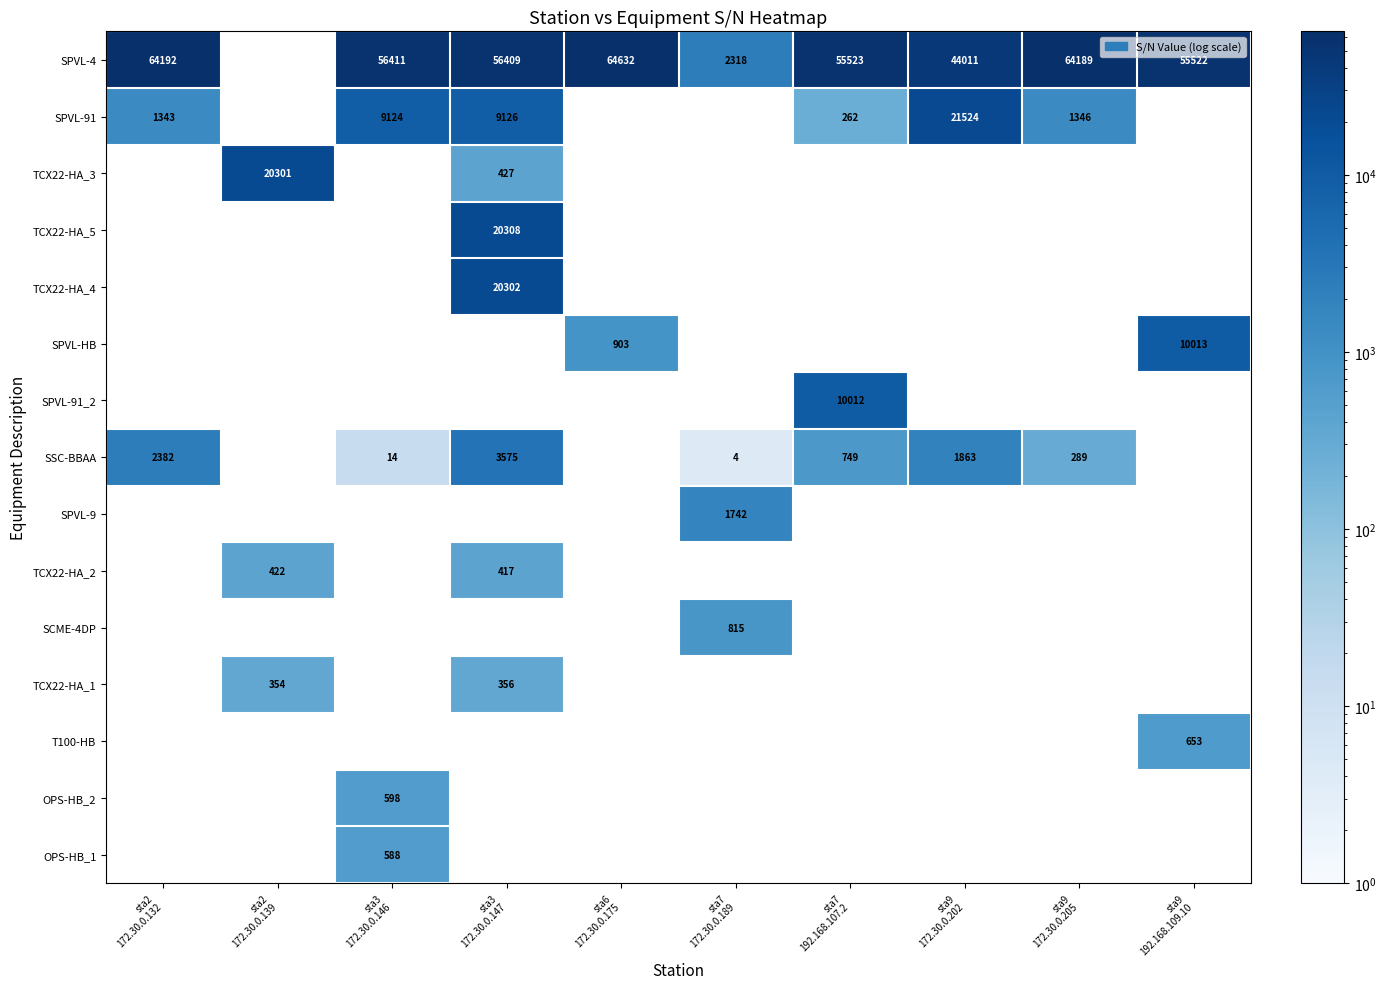

True or false: SPVL-4 has a value of 14269.1 at sta3 172.30.0.146.

False